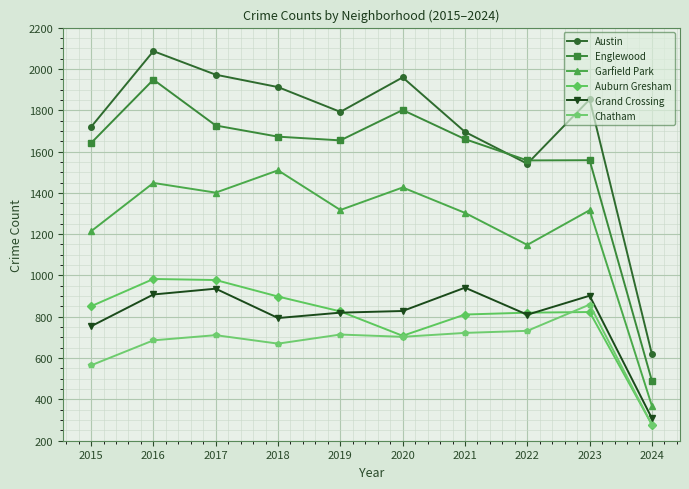

What is the spread (max minus min) of values at 2019?

1078